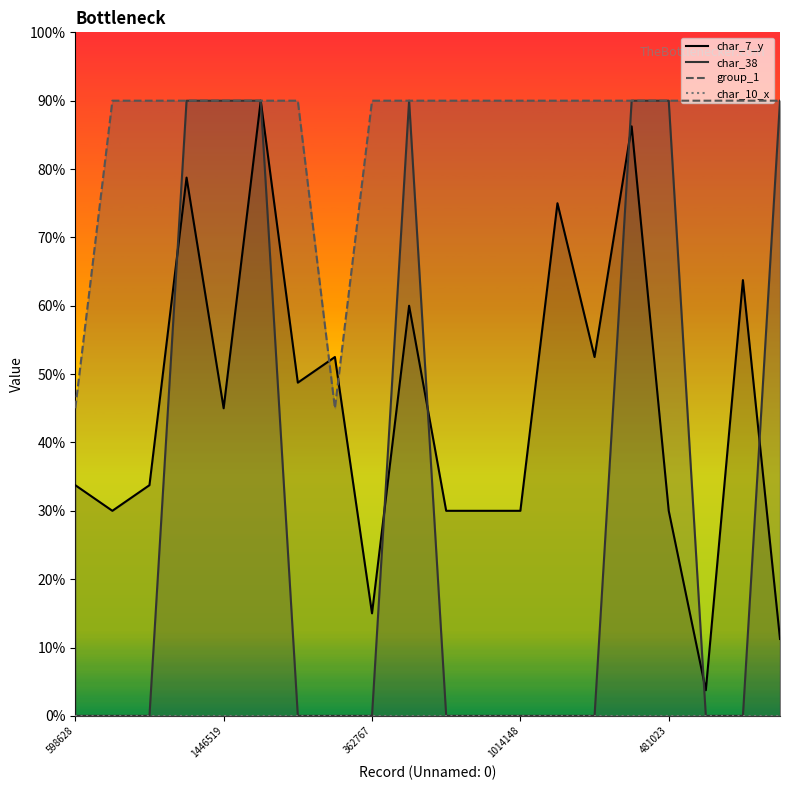

True or false: group_1 has more than 0 points higher than both neighbors.

False